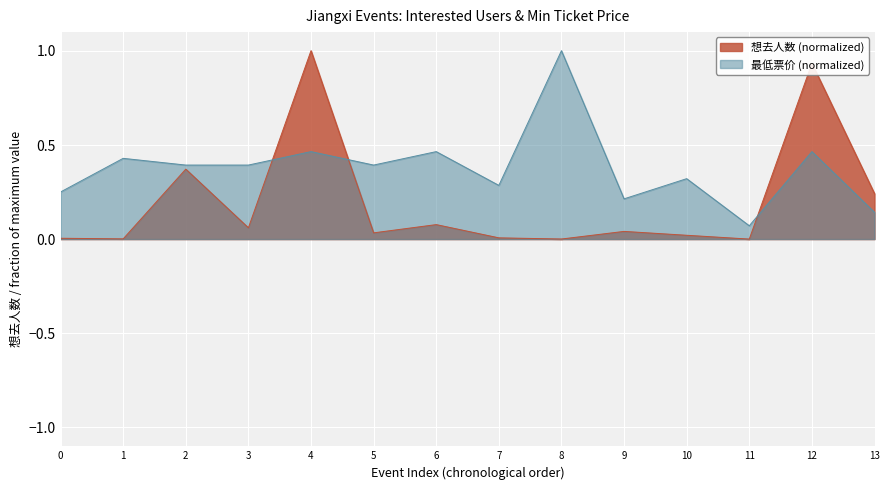

Reading right to left, what are all the values shown in this chart?

想去人数: 0.2	0.9	0.0	0.0	0.0	0.0	0.0	0.1	0.0	1.0	0.1	0.4	0.0	0.0
最低票价: 0.1	0.5	0.1	0.3	0.2	1.0	0.3	0.5	0.4	0.5	0.4	0.4	0.4	0.2